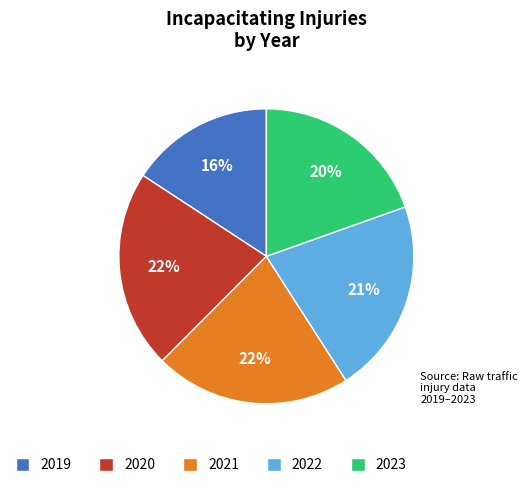

Is it true that 2023 is 32% of the pie?

False